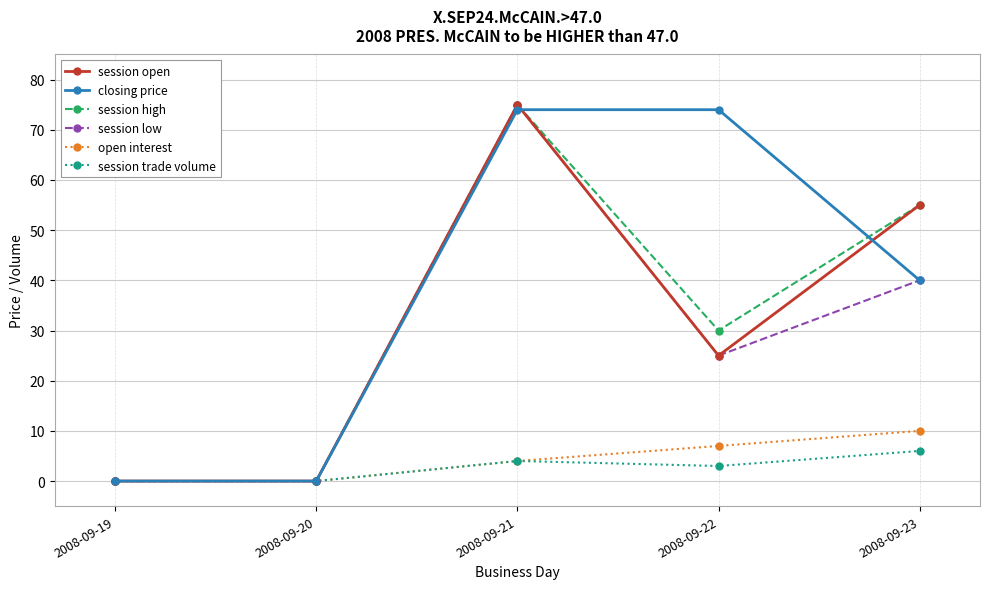

At which category does the chart reach its peak across all series?

2008-09-21